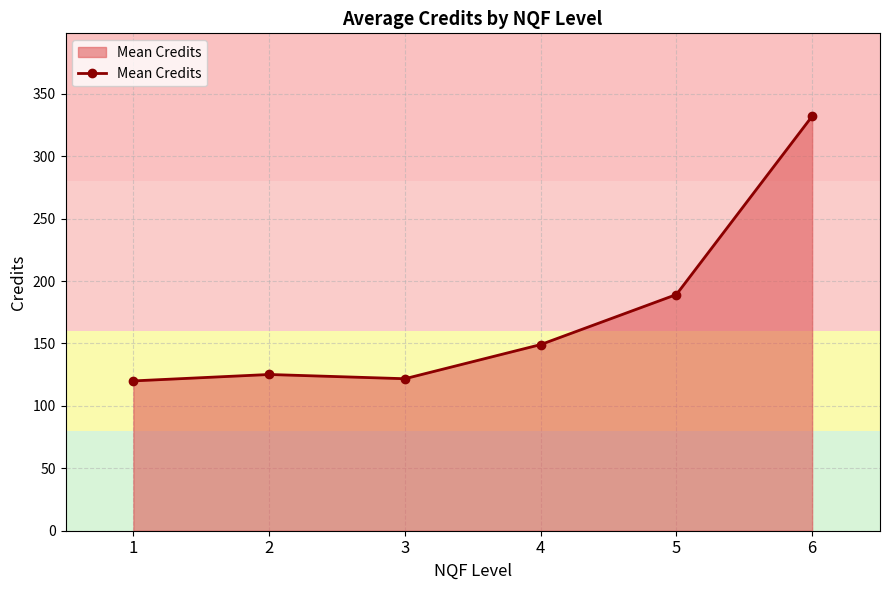

Where does the data first go above 149?

4